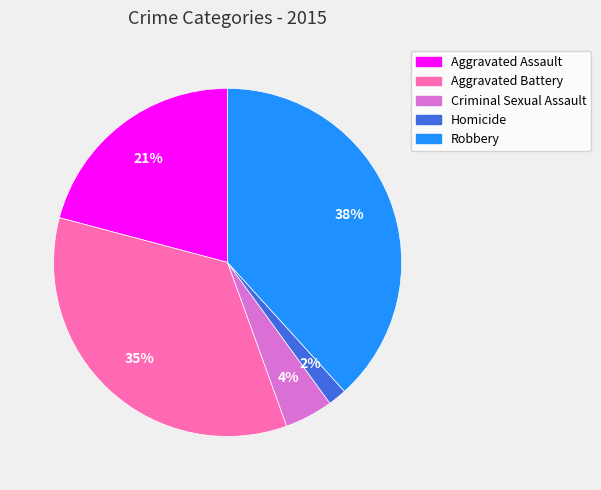

To the nearest percent, what percentage of the pie is Aggravated Battery?

35%